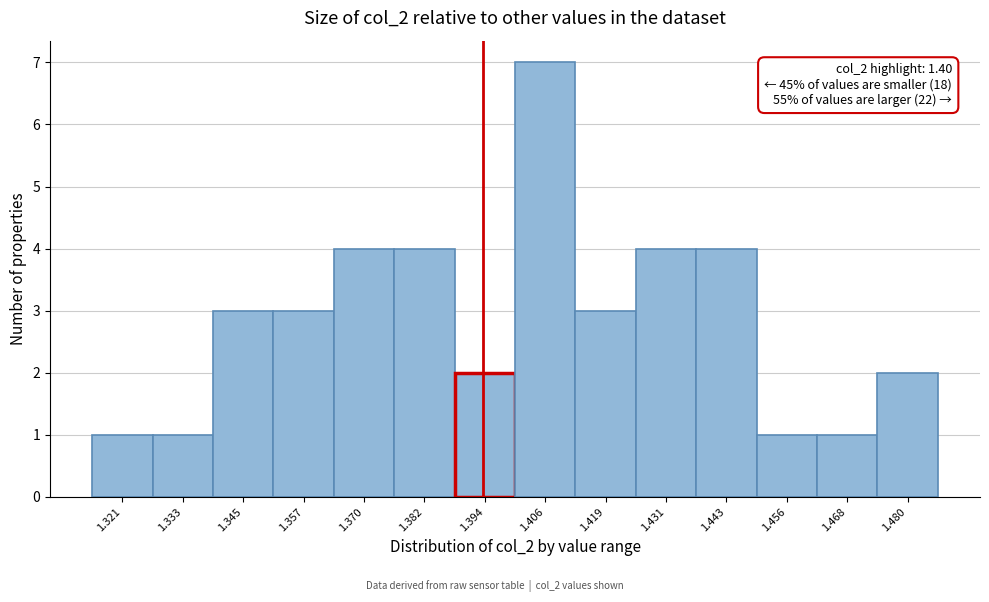

Reading left to right, extract all data points from this chart.

1.321=1	1.333=1	1.345=3	1.357=3	1.370=4	1.382=4	1.394=2	1.406=7	1.419=3	1.431=4	1.443=4	1.456=1	1.468=1	1.480=2